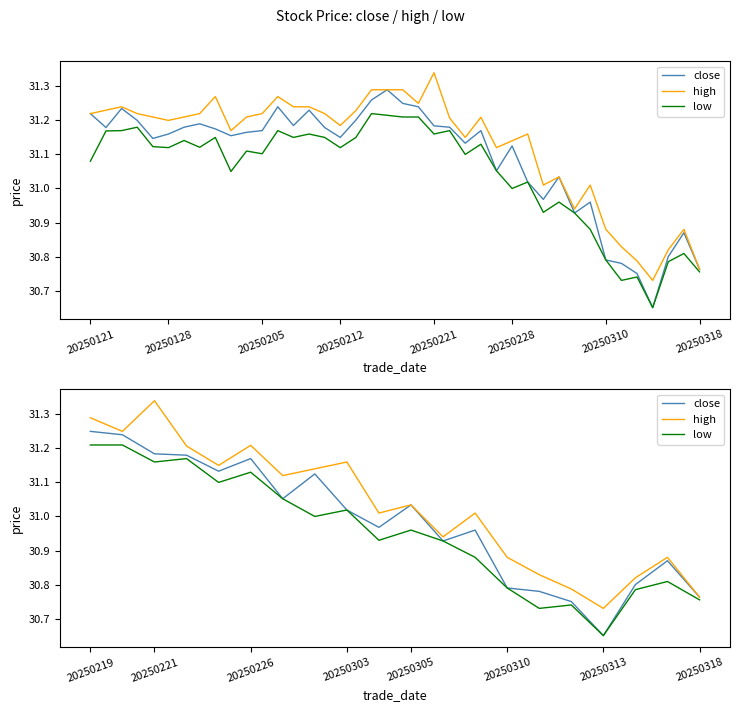

In close, how many points are higher than both neighbors (excluding endpoints)?

5